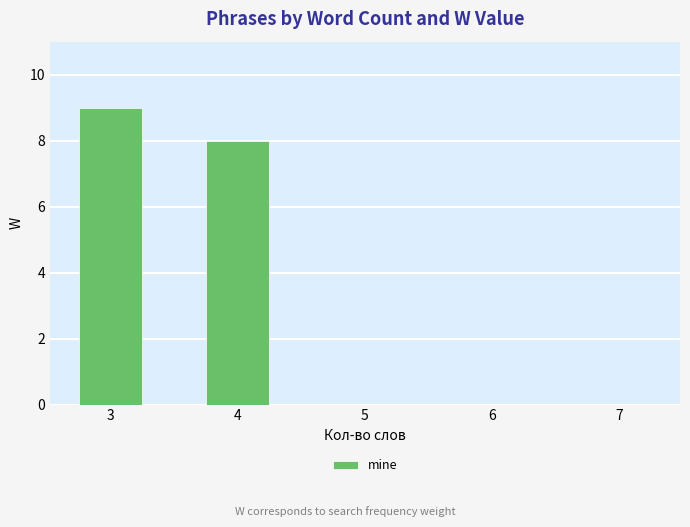

Between 3 and 7, which is larger?

3